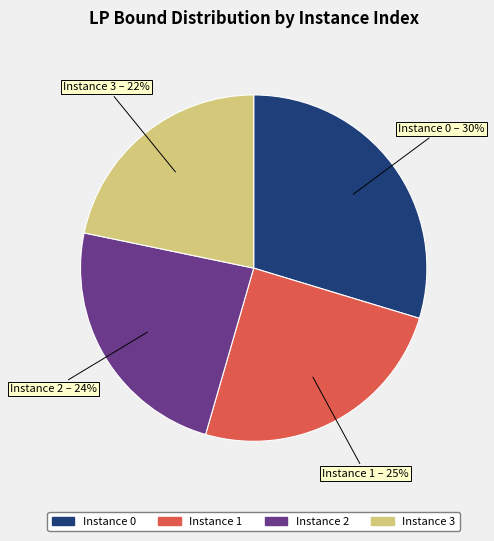

Is there any slice that represents more than half of the pie?

No